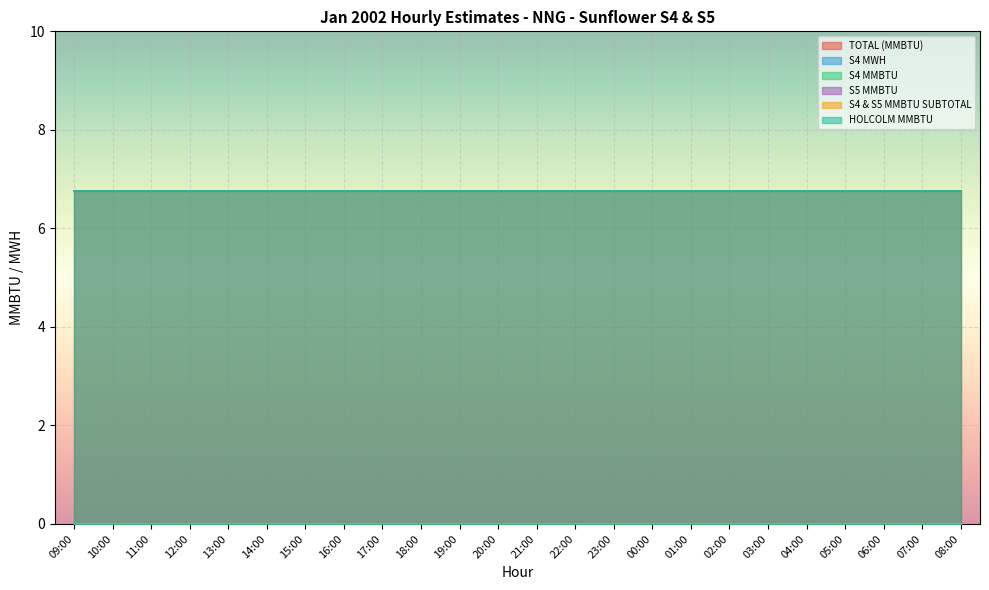

True or false: HOLCOLM MMBTU has a value of 6.8 at 23:00.

True